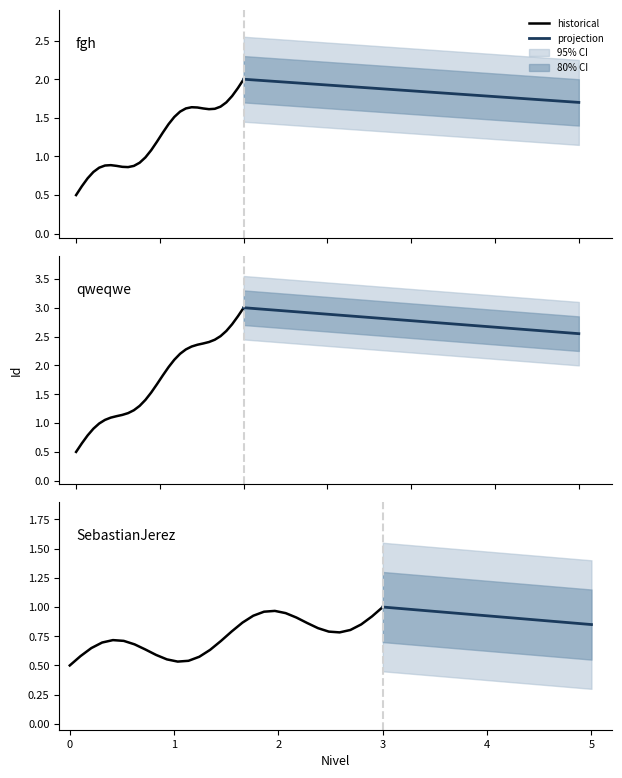

What is the sum of all values?

6